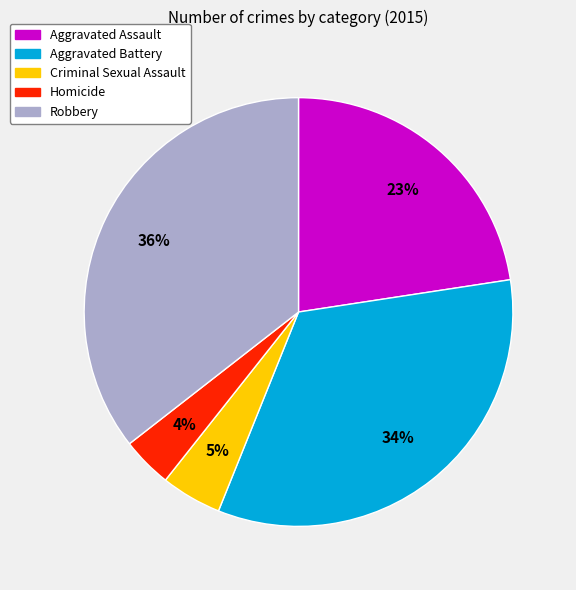

True or false: Aggravated Assault accounts for 23% of the total.

True